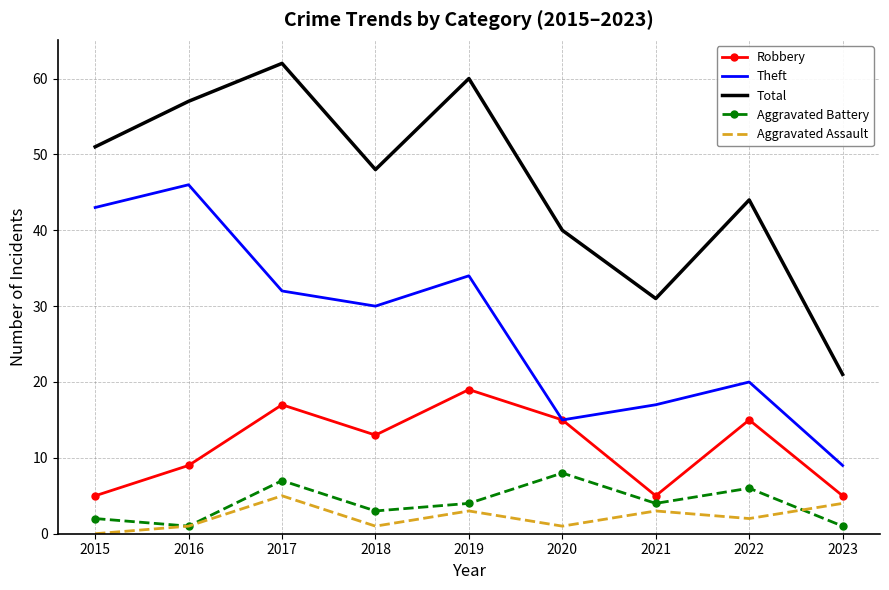

List the labels in order of Theft value, largest first.

2016, 2015, 2019, 2017, 2018, 2022, 2021, 2020, 2023